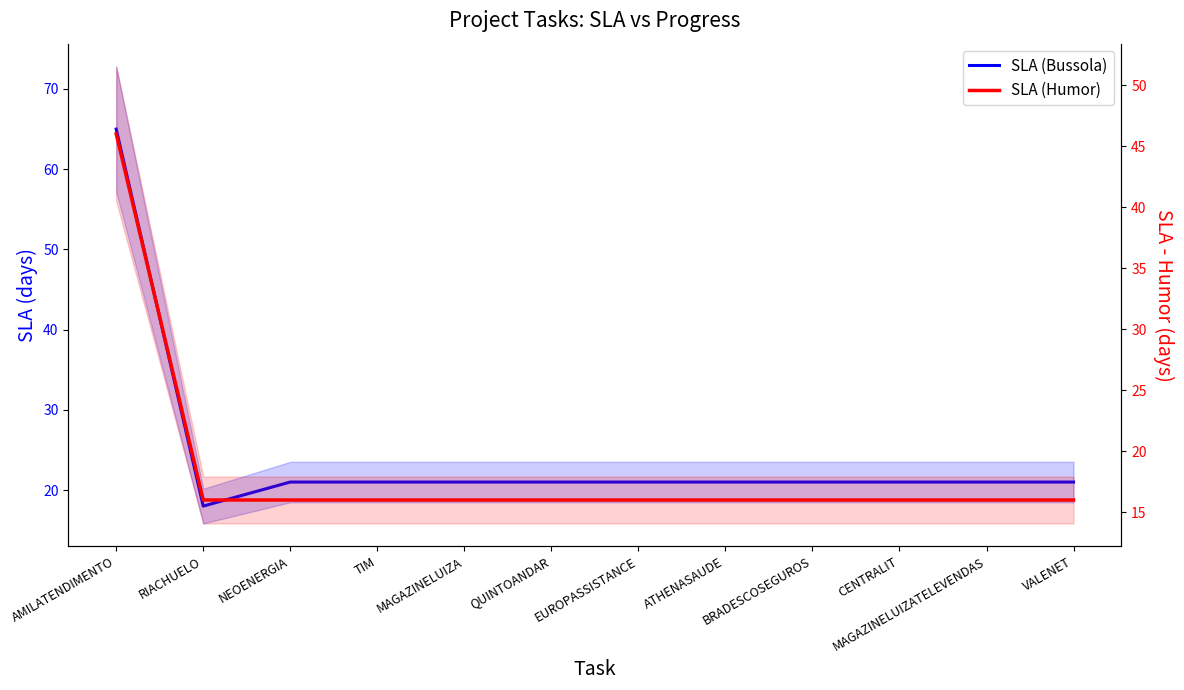

How many lines are shown in the chart?

2